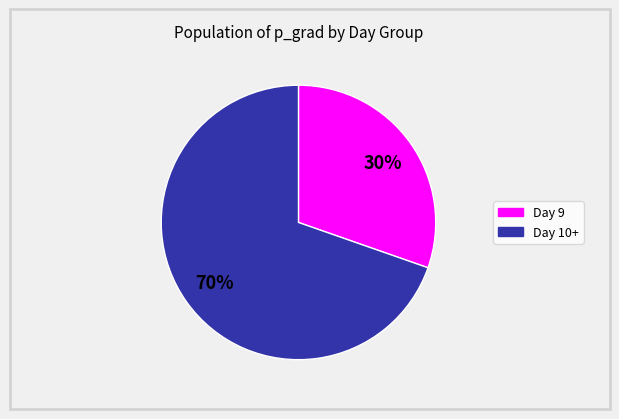

To the nearest percent, what is the average slice percentage?

50%